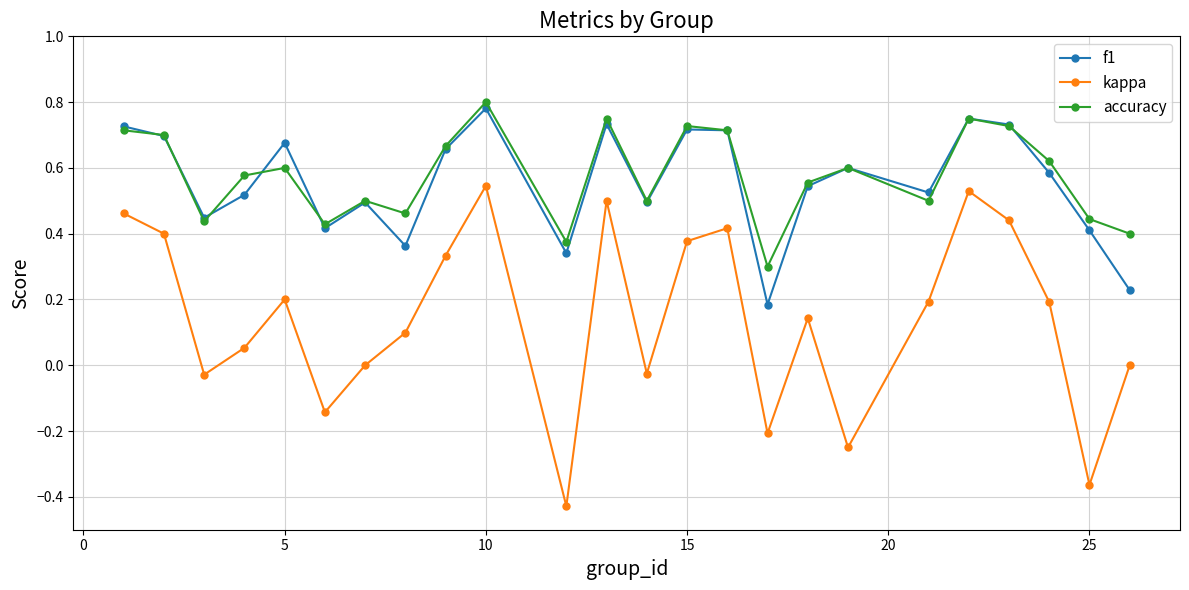

Which series has the widest spread of values?

kappa